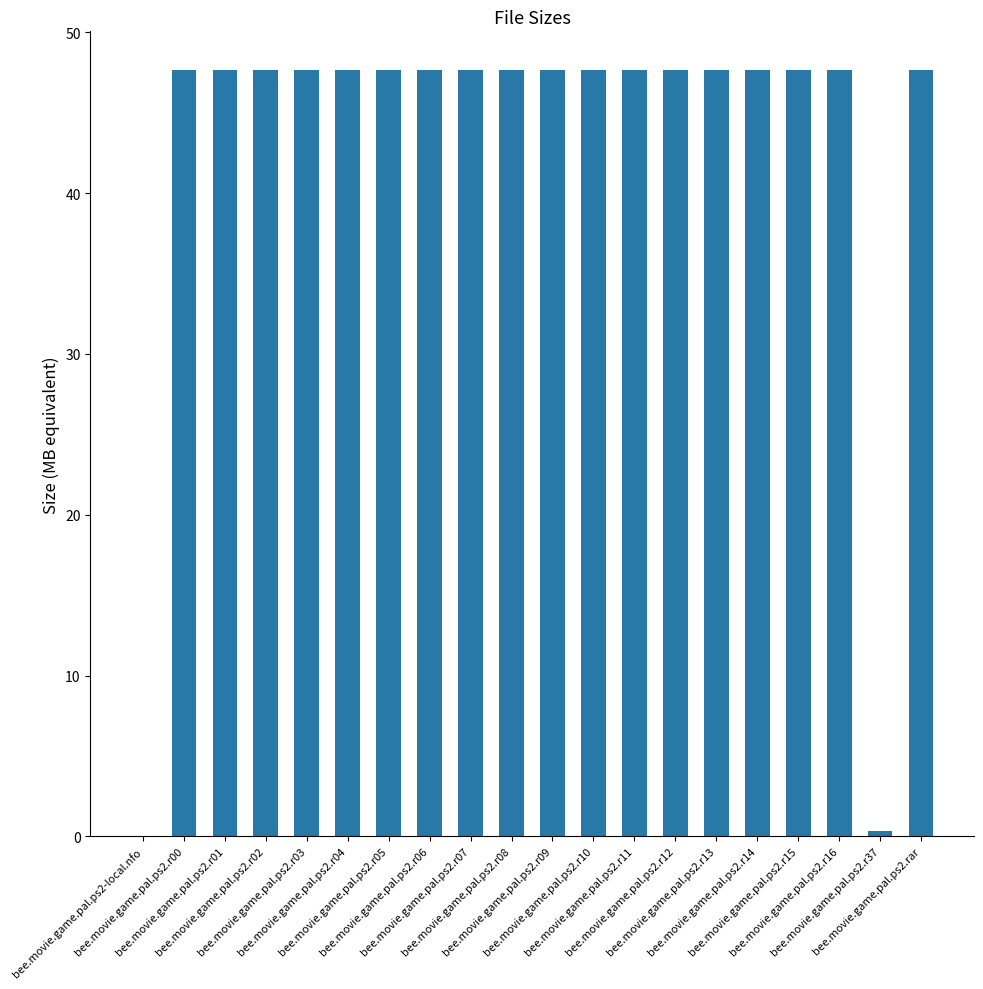

What is the sum of all values?

858.6